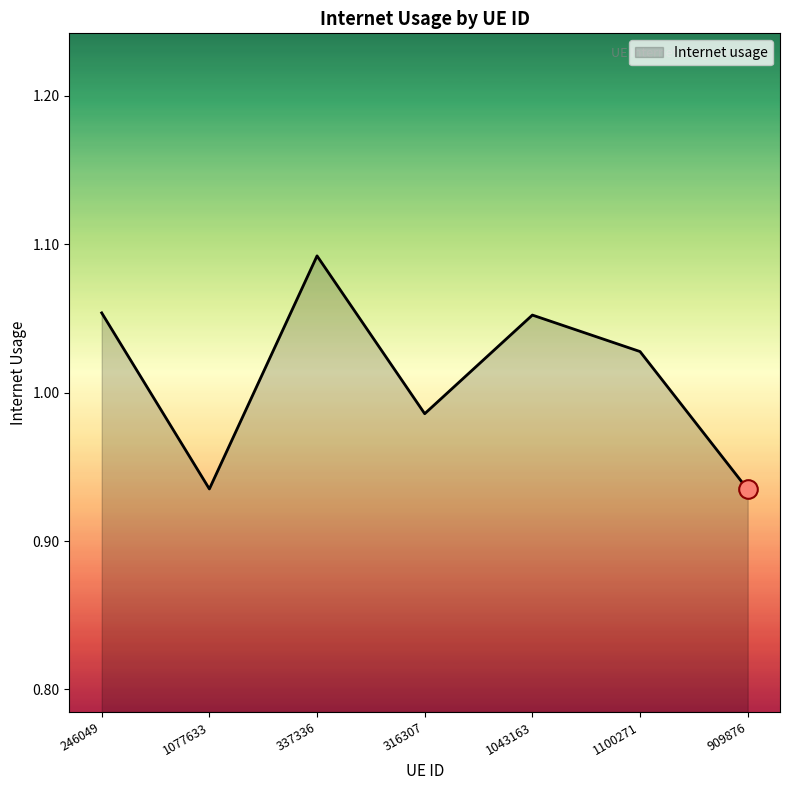

What is the change in value from 316307 to 909876?

-0.1